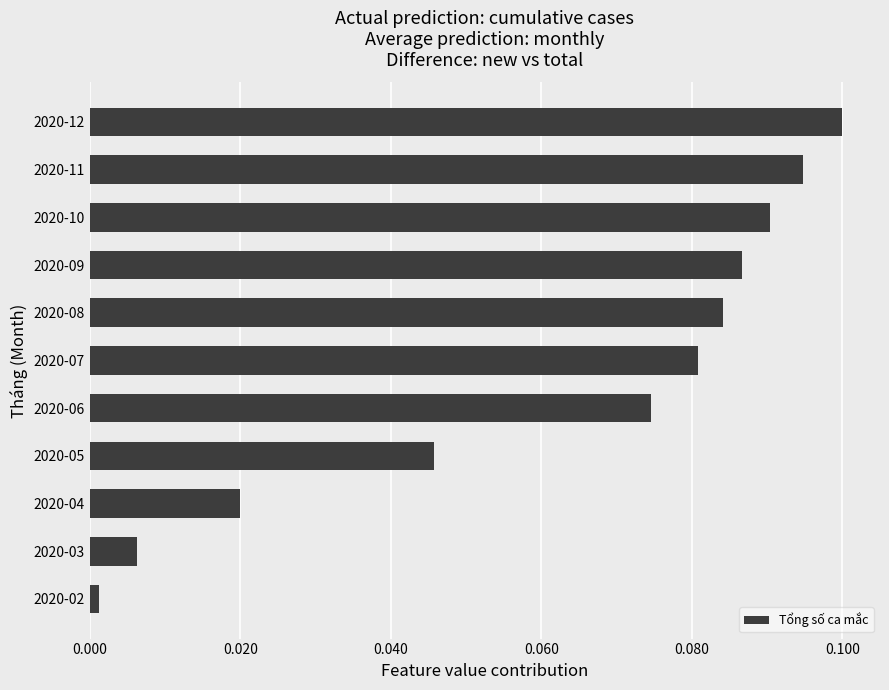

Is it true that the value at 2020-07 is 0.1?

True